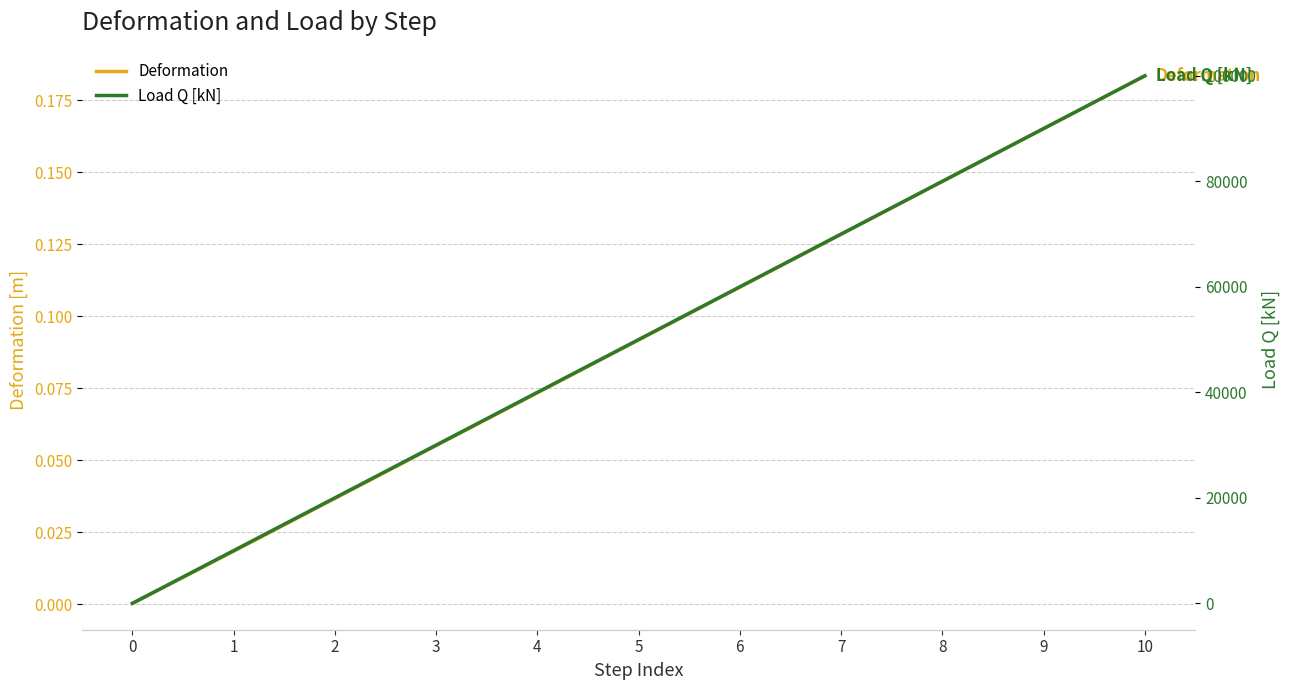

What are all the series names shown in the legend?

Deformation, Load Q [kN]